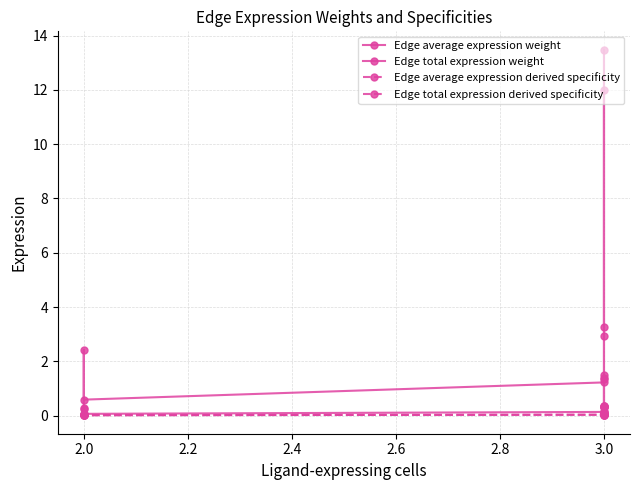

Which series has the largest total across all categories?

Edge total expression weight